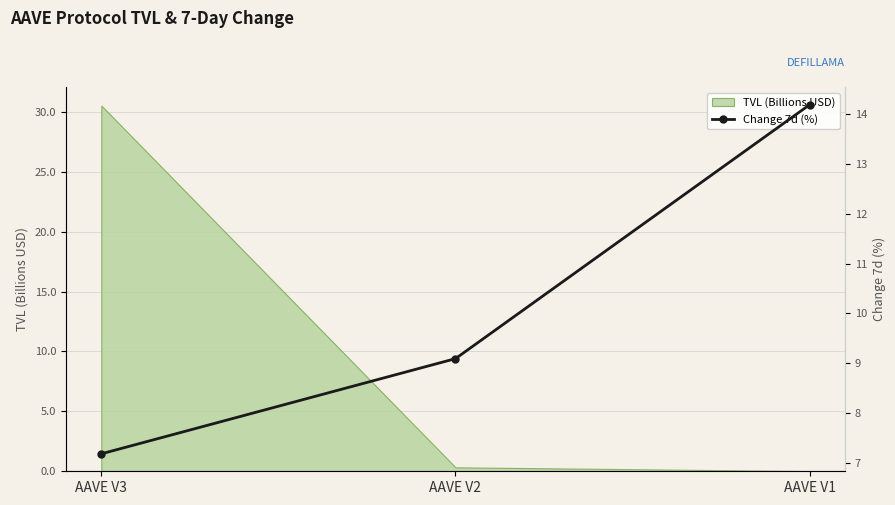

What is the average value?

10.2